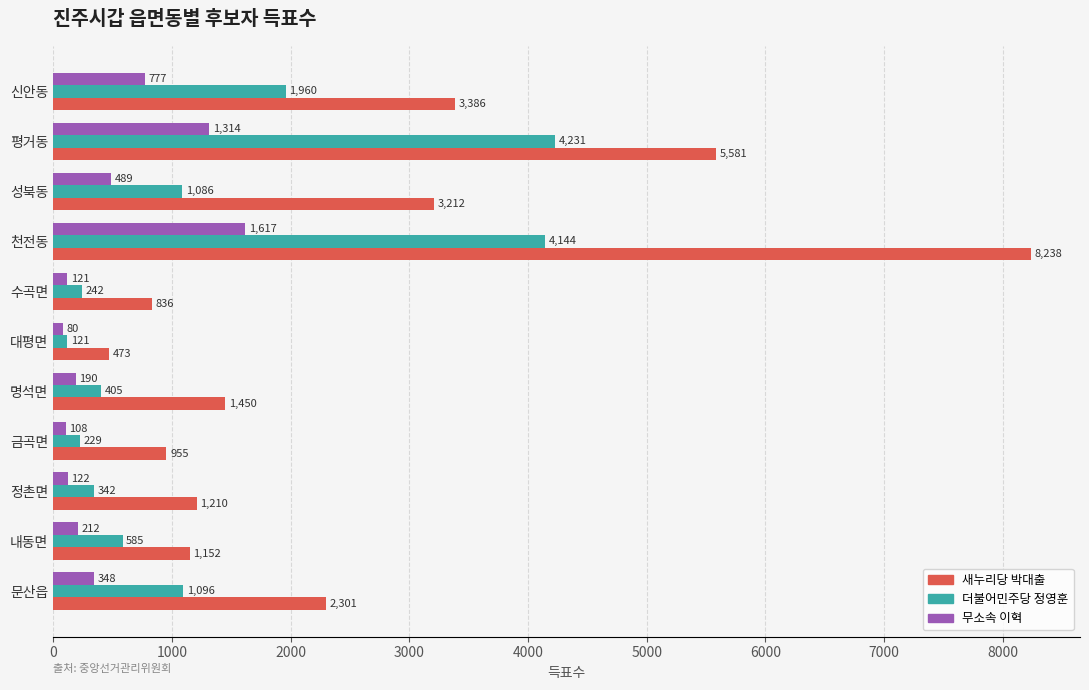

Rank the series by their maximum value, from lowest to highest.

무소속 이혁, 더불어민주당 정영훈, 새누리당 박대출